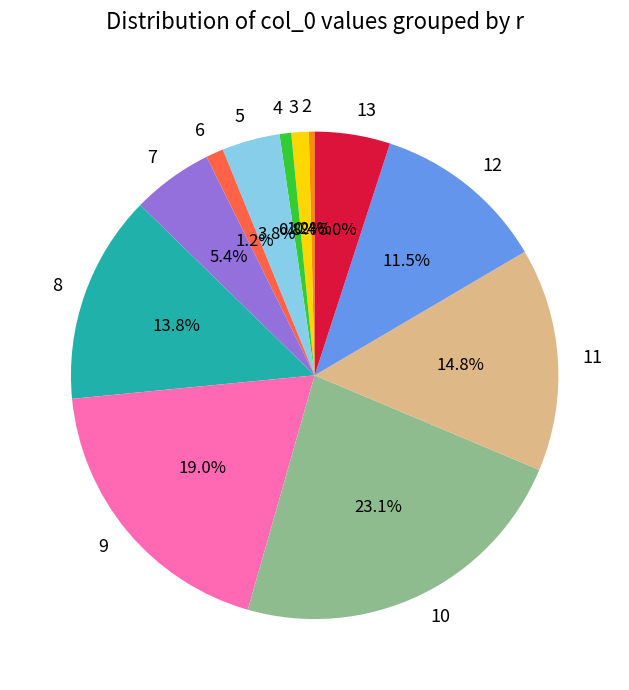

Which has a higher value, 11 or 6?

11